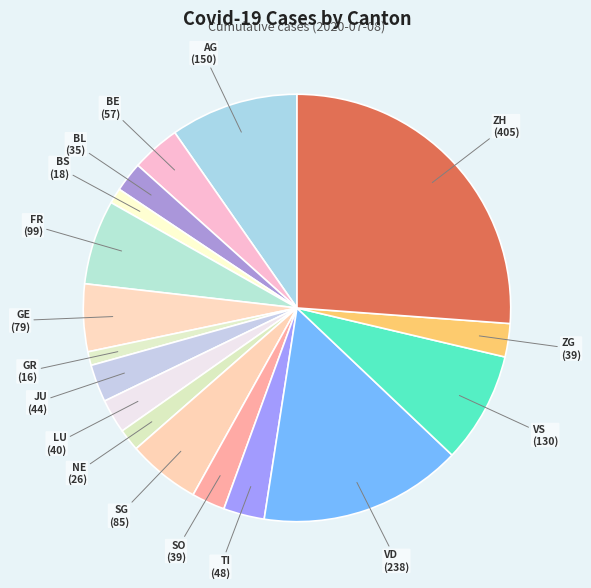

Approximately how many times larger is the value at NE compared to GE?

0.3